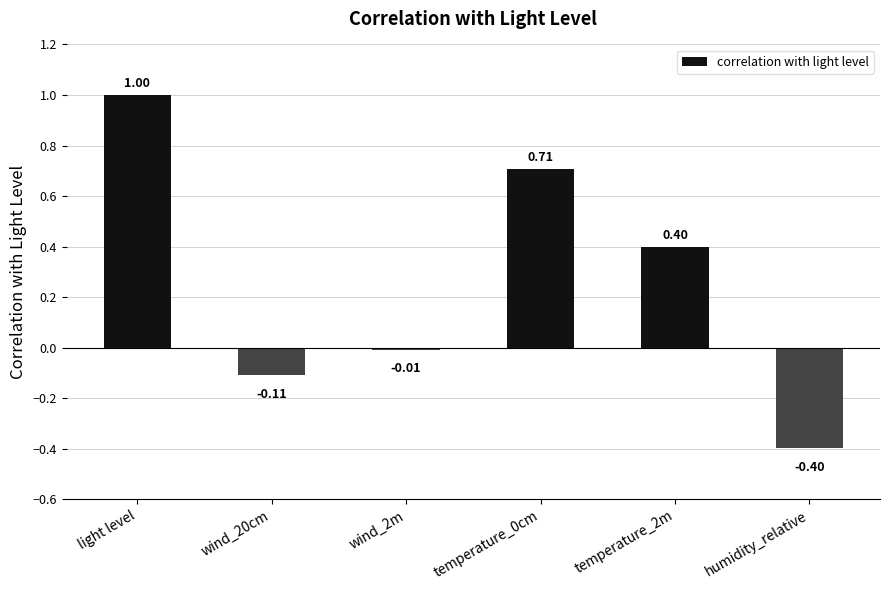

What is the difference between the second highest and minimum values?

1.1